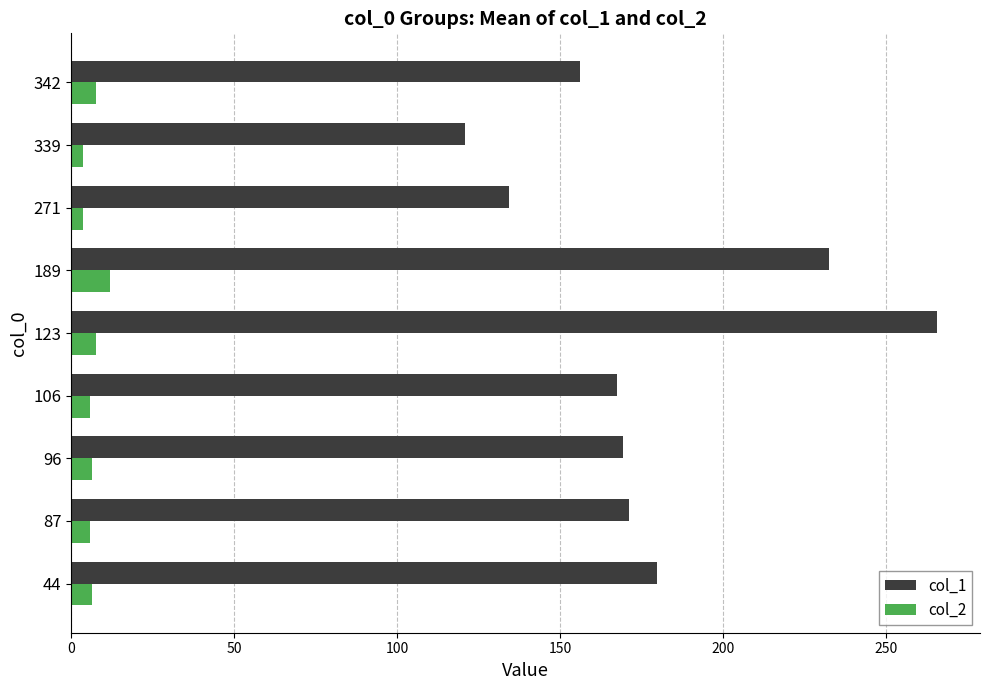

What is the minimum value for col_1?

120.8